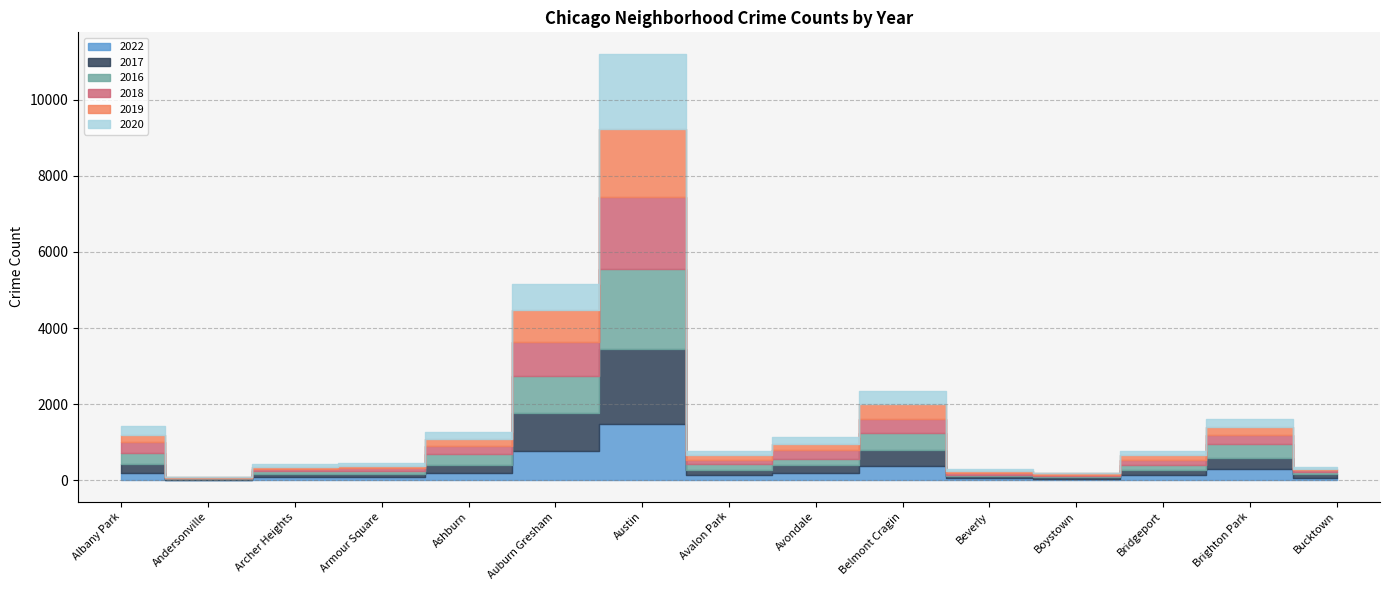

Which series has the widest spread of values?

2016